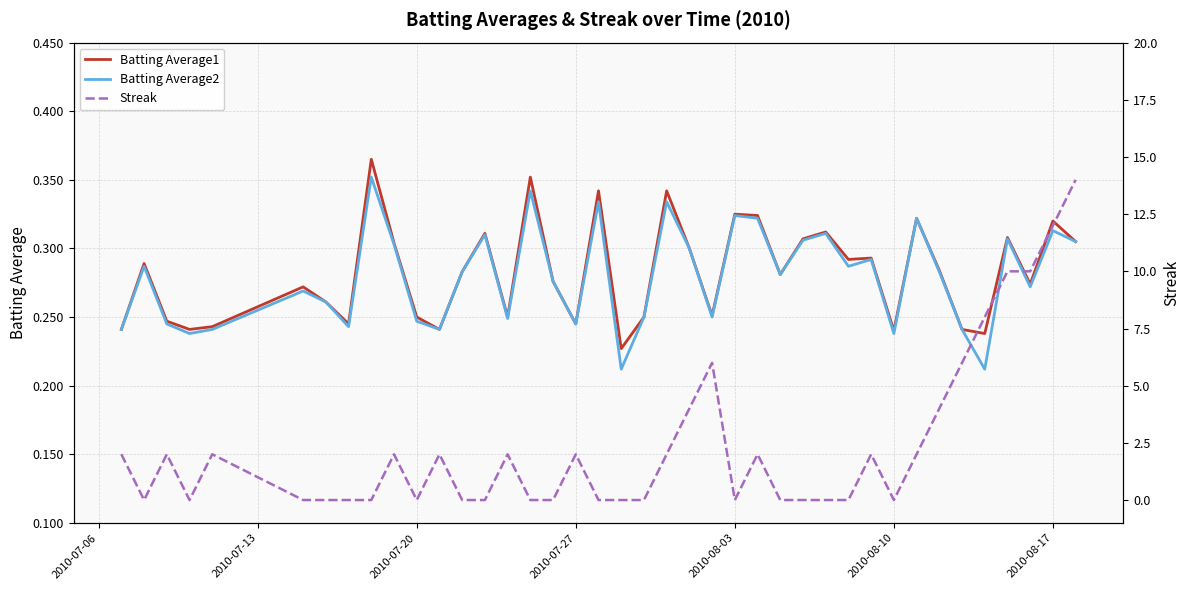

Is it true that Batting Average1 equals 0.2 at 2010-08-17?

False